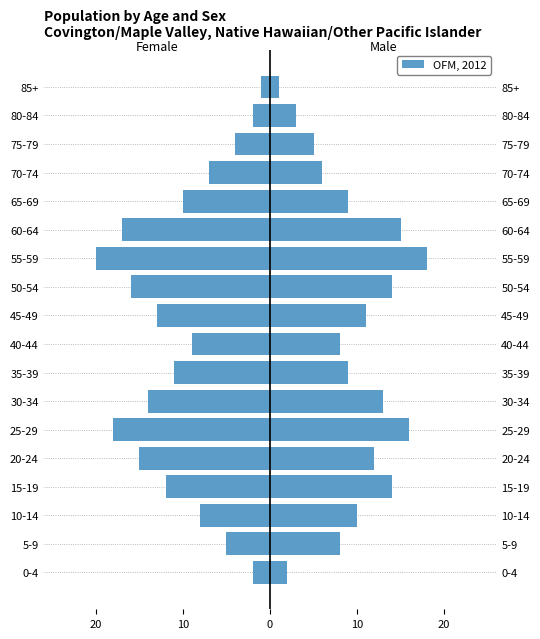

What is the difference between the second highest and second lowest values in the Male series?

14